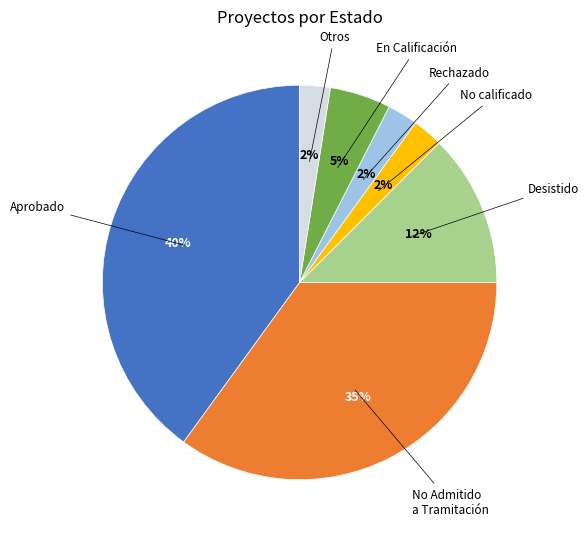

Between Aprobado and No Admitido a Tramitación, which is larger?

Aprobado